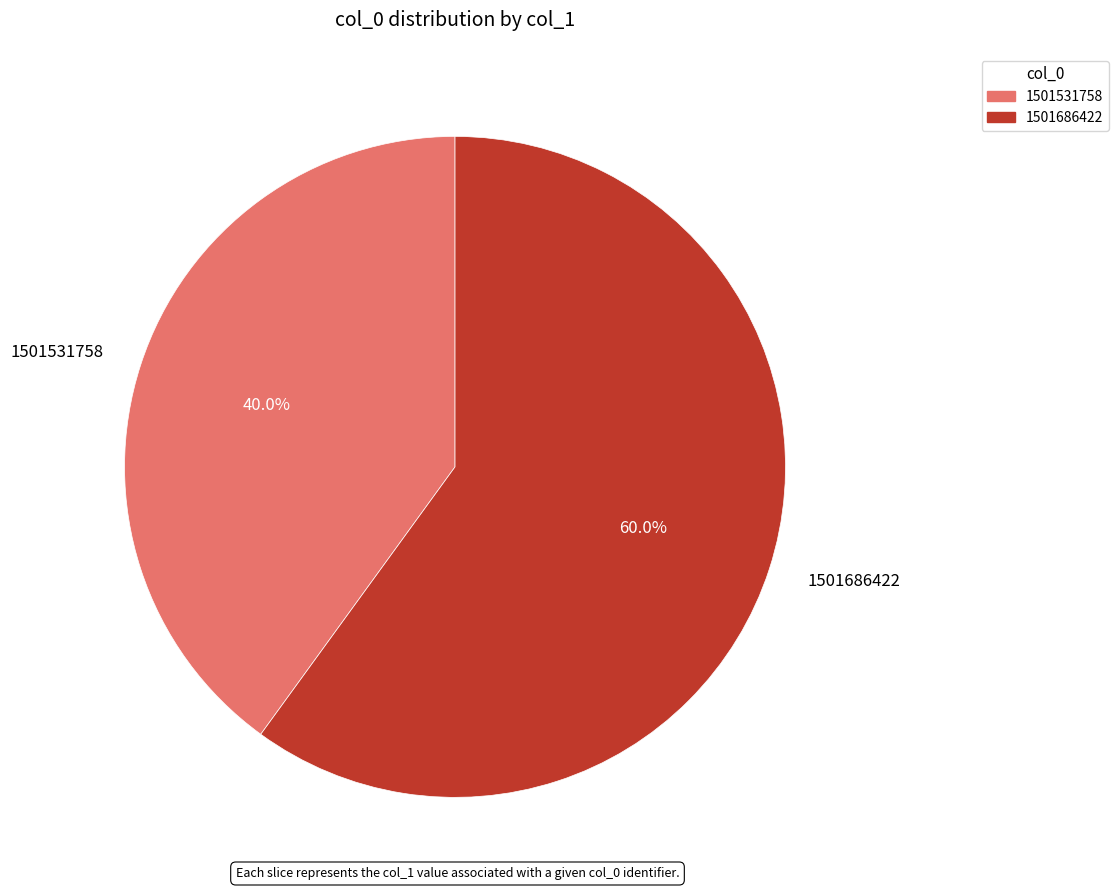

Is 1501686422 the majority of the pie?

Yes